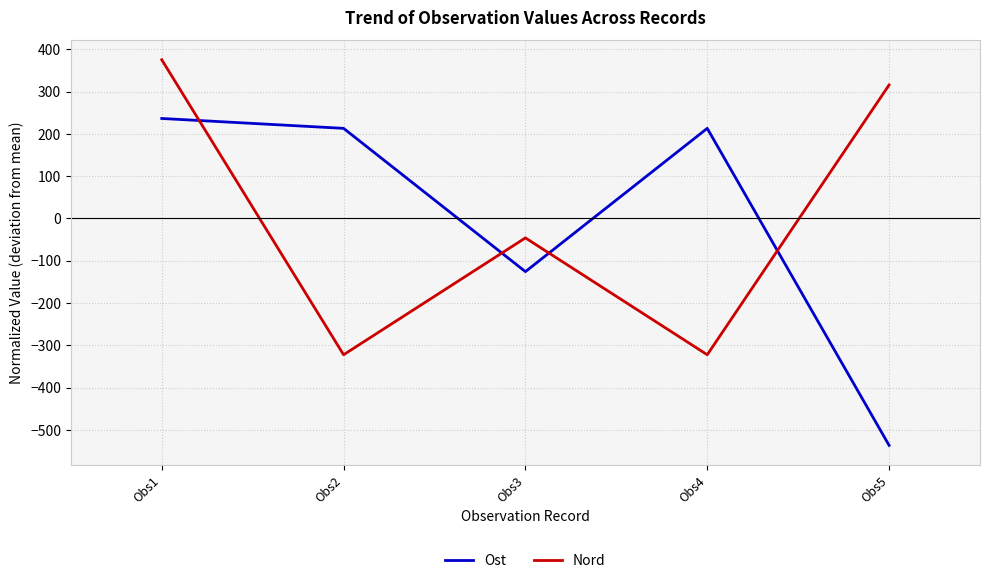

What is the greatest value displayed?

375.1